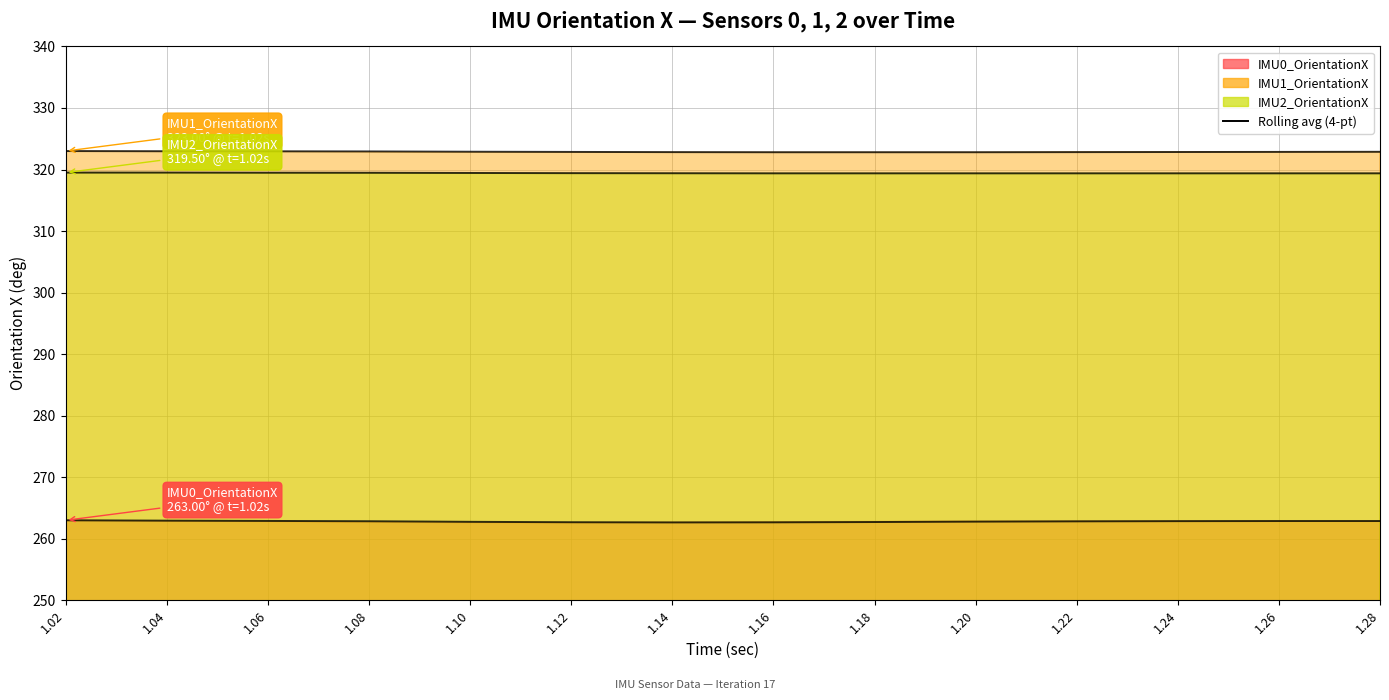

True or false: IMU1_OrientationX has a value of 481.4 at 1.28.

False